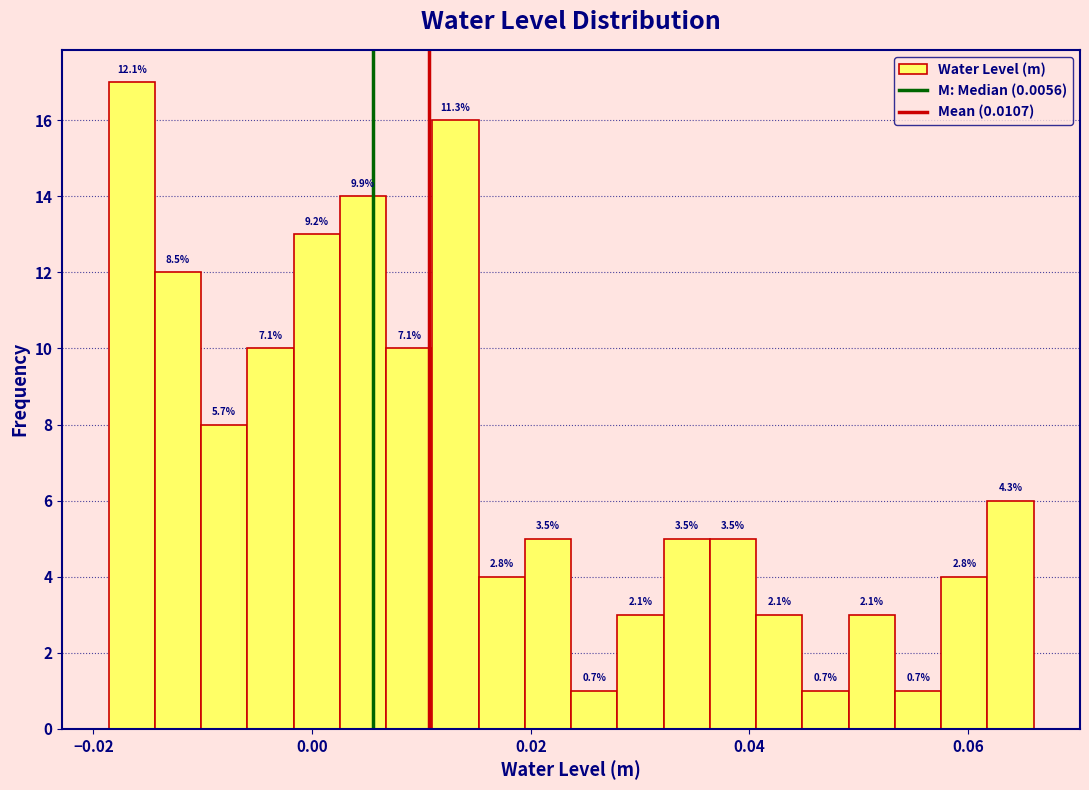

Read against the x-axis, roughly where is the centre of the tallest bar?

-0.016